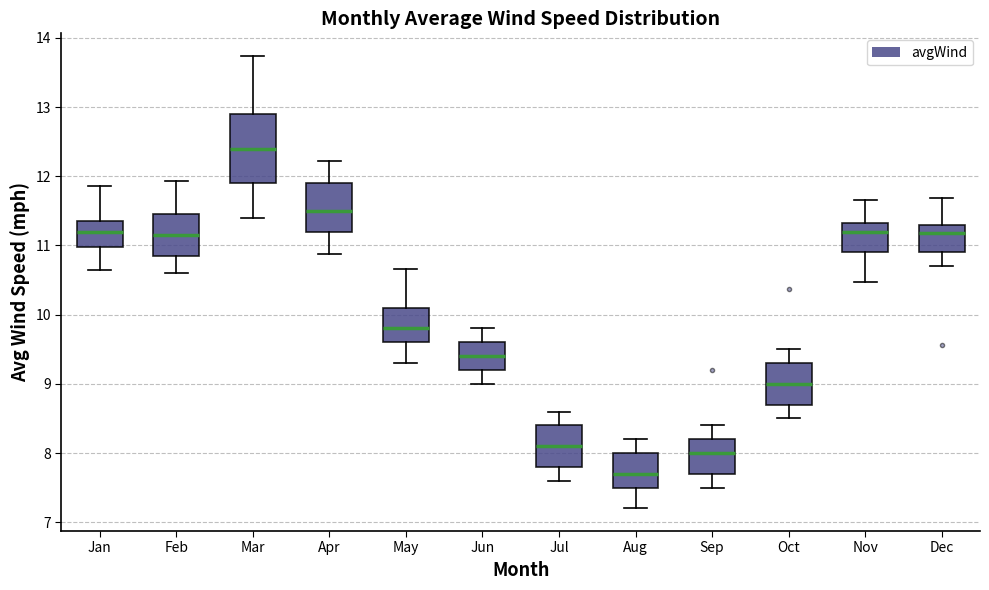

Comparing the boxes themselves (not the whiskers), which one is the tallest?

Mar